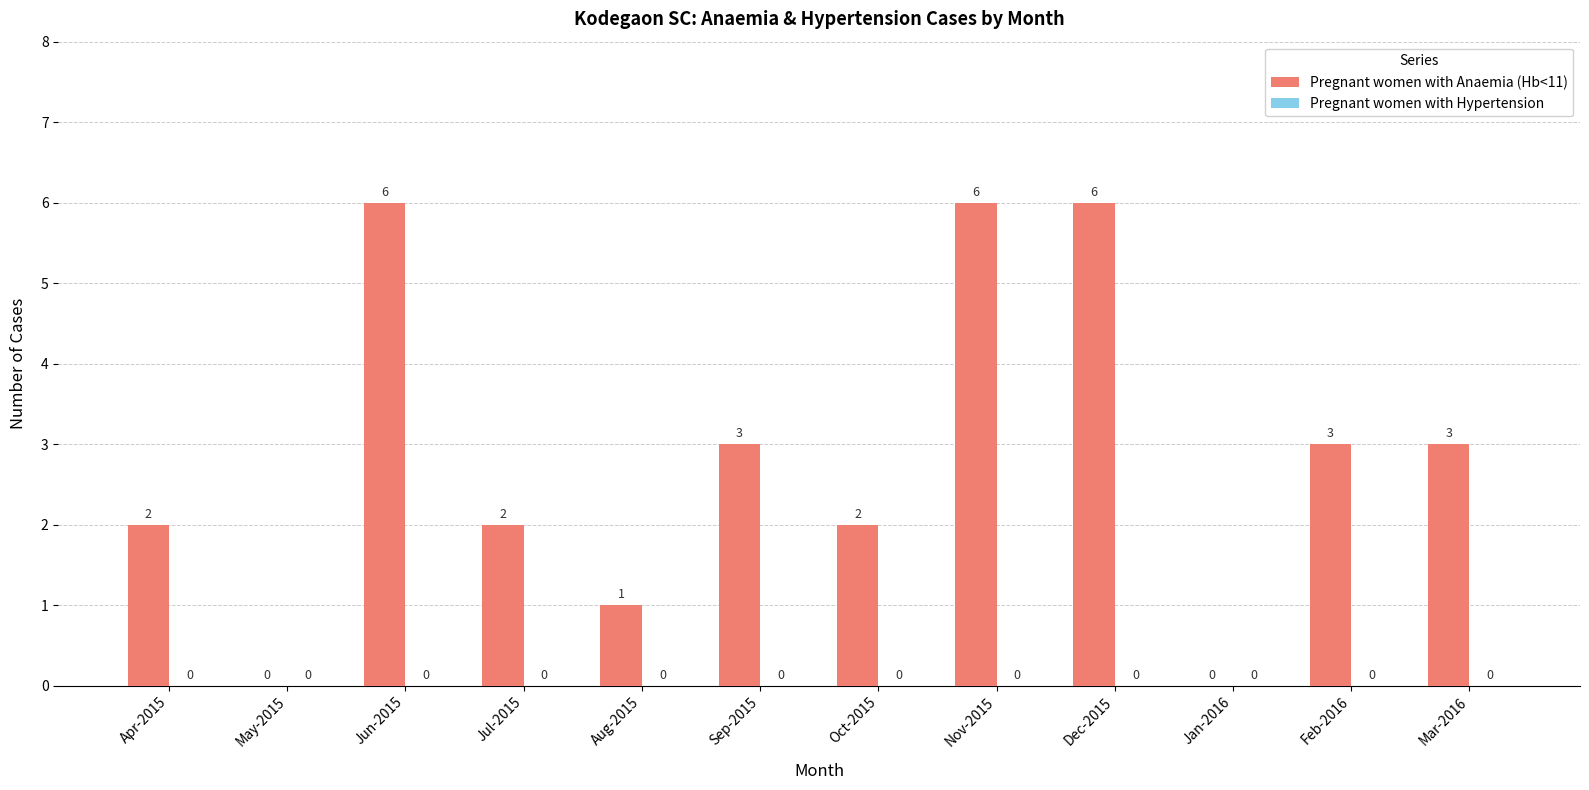

Is it true that the value at Jun-2015 is 3?

False